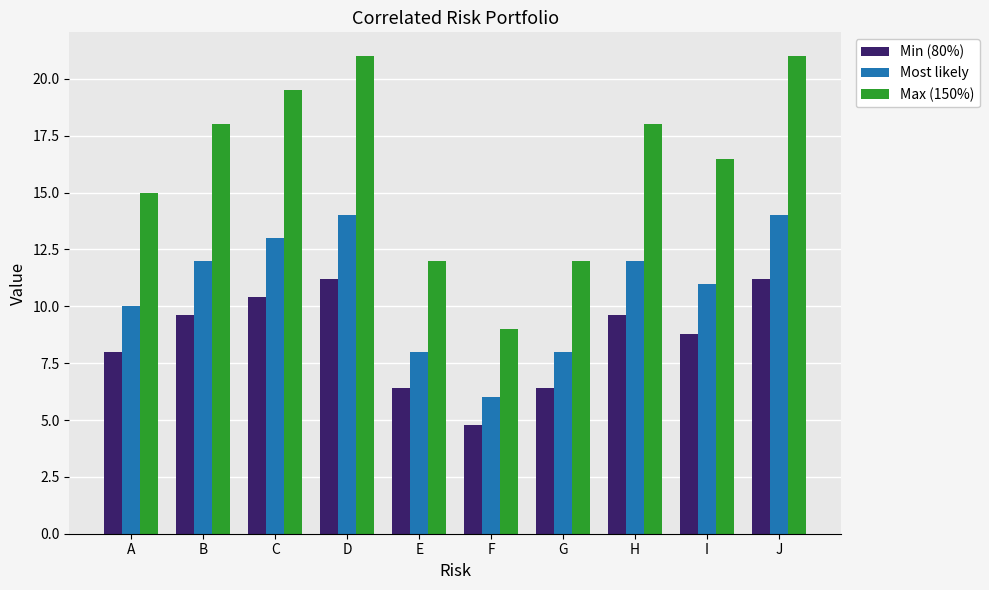

Which series has the largest range (max minus min)?

Max (150%)